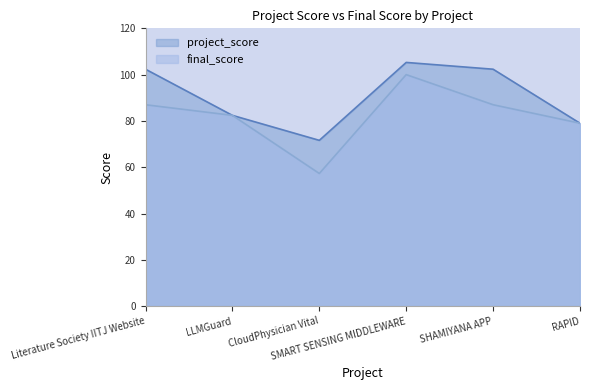

What is the difference between the second highest and minimum values in the project_score series?

30.7